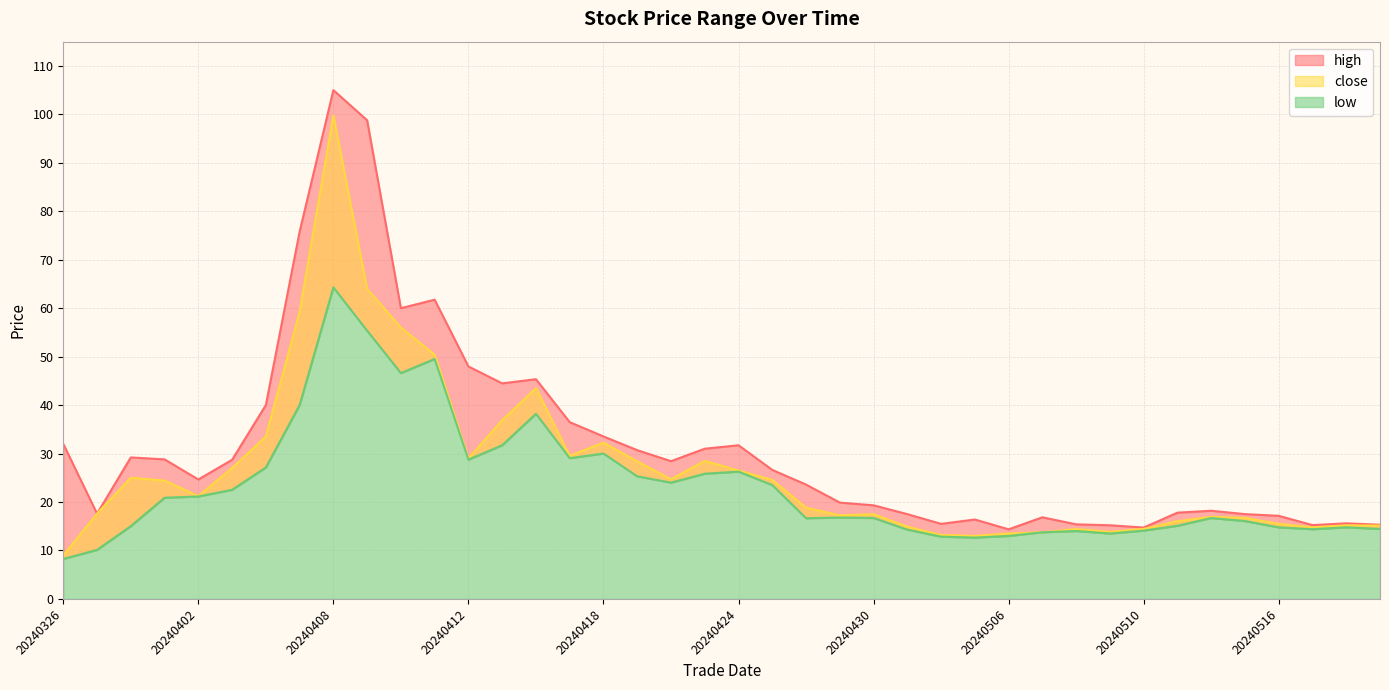

What is the total value across all series at 20240405?

175.0